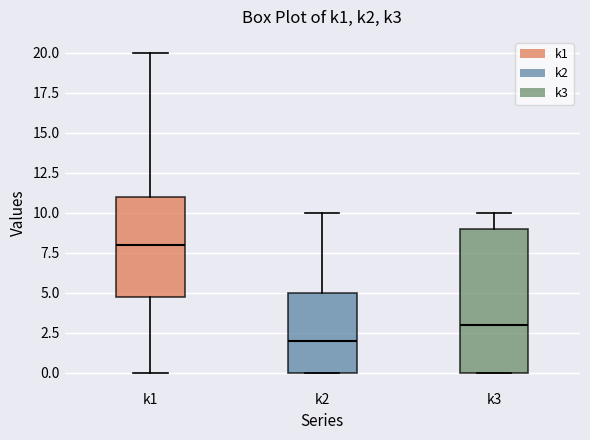

Where is the lower edge of the box for k2 on the y-axis? The values are not printed on the chart, so give them approximately, as read against the axis.

0